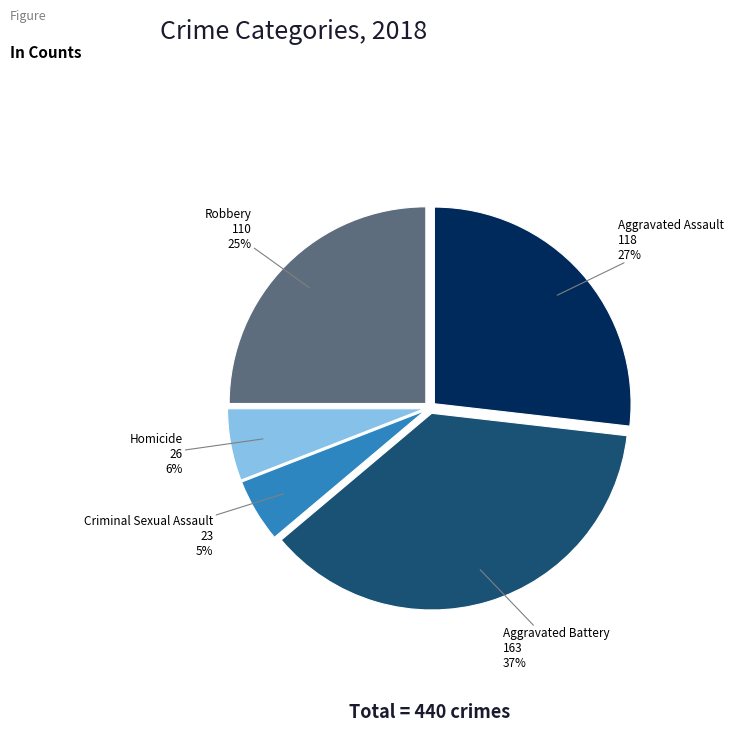

Is there any slice that represents more than half of the pie?

No